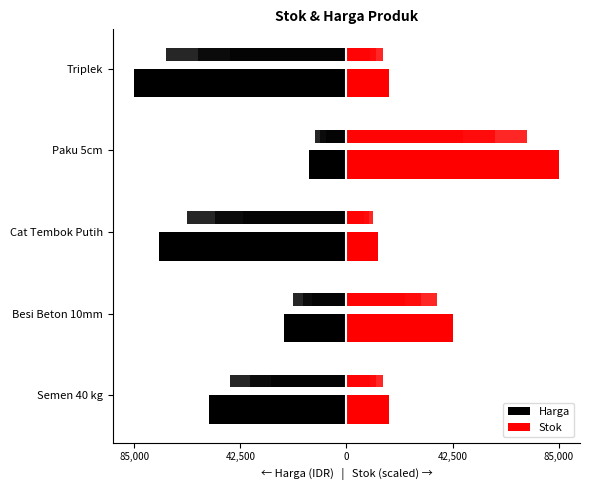

Reading left to right, transcribe all the data shown in this chart.

Harga: -55000	-25000	-75000	-15000	-85000
Stok: 17000	42500	12750	85000	17000